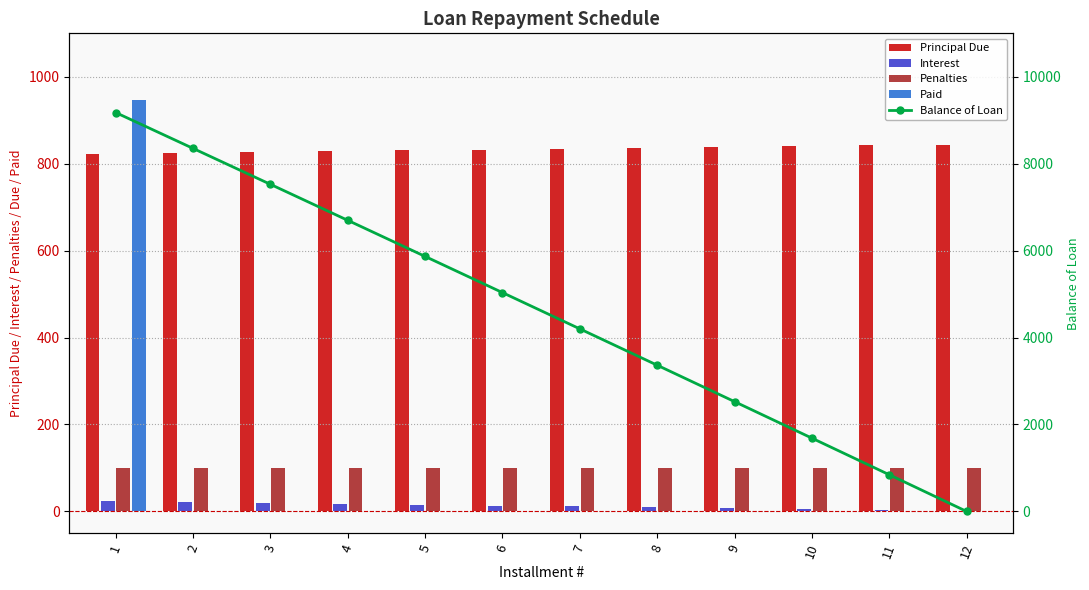

At which category is the sum across all series the highest?

1